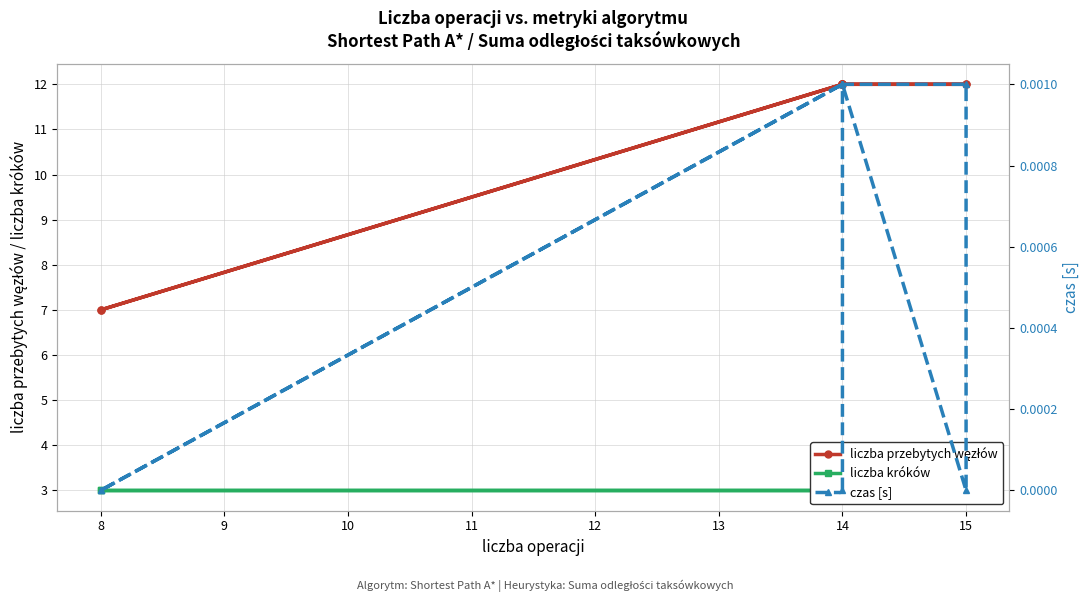

True or false: liczba króków has more than 1 points higher than both neighbors.

False